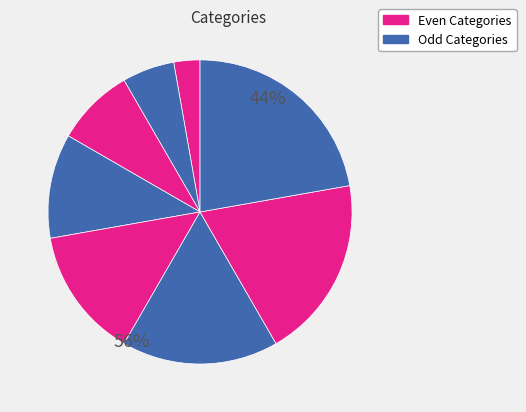

Does any single category account for the majority?

No